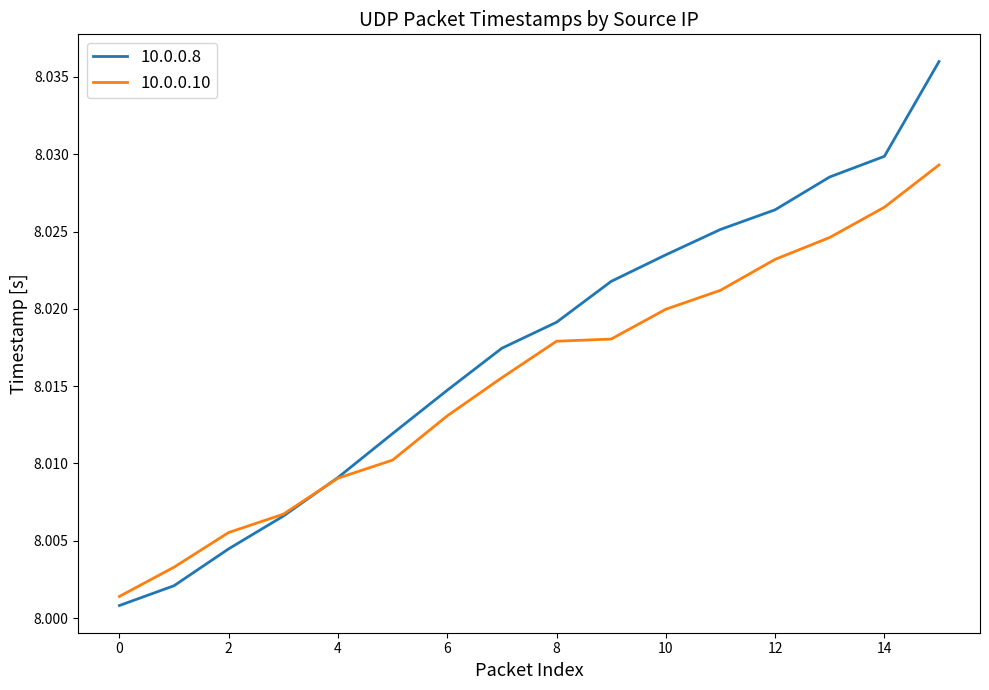

Which series has the largest total across all categories?

10.0.0.8